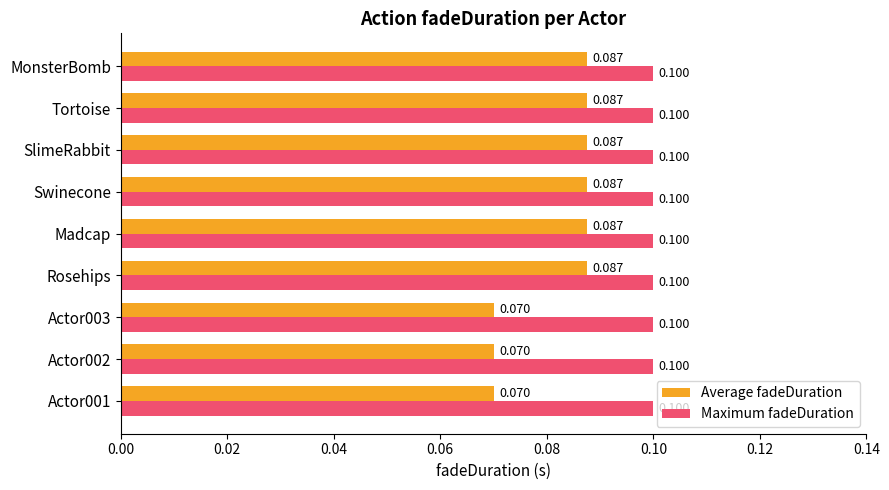

What are all the series names shown in the legend?

Average fadeDuration, Maximum fadeDuration